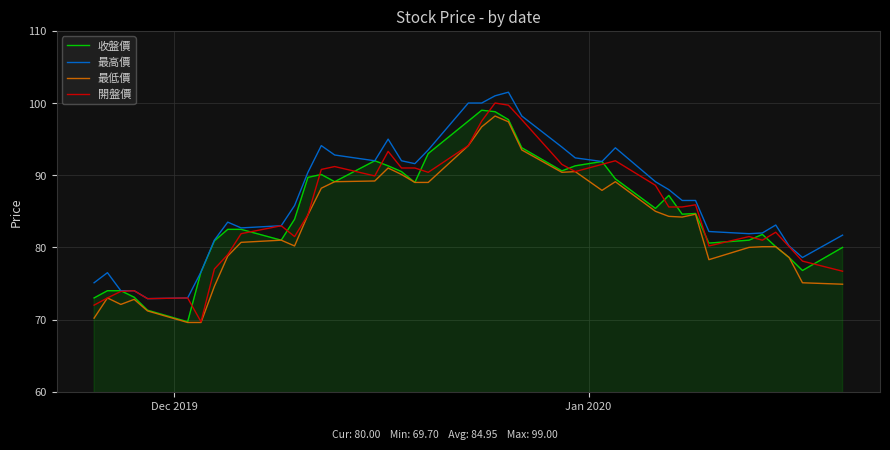

What are all the series names shown in the legend?

收盤價, 最高價, 最低價, 開盤價